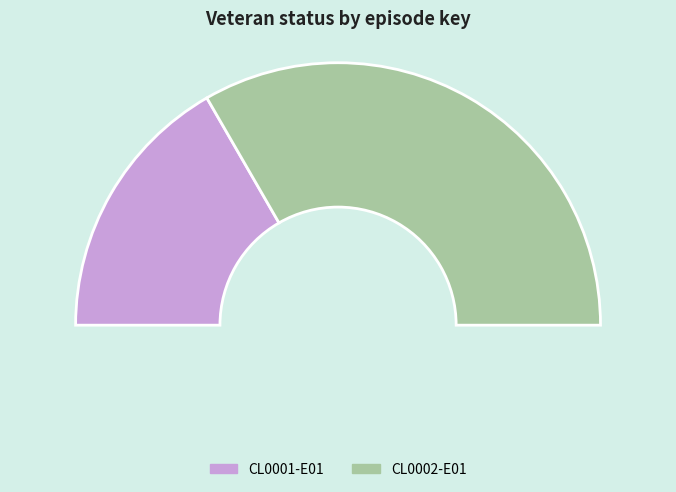

Which slice is the smallest?

CL0001-E01